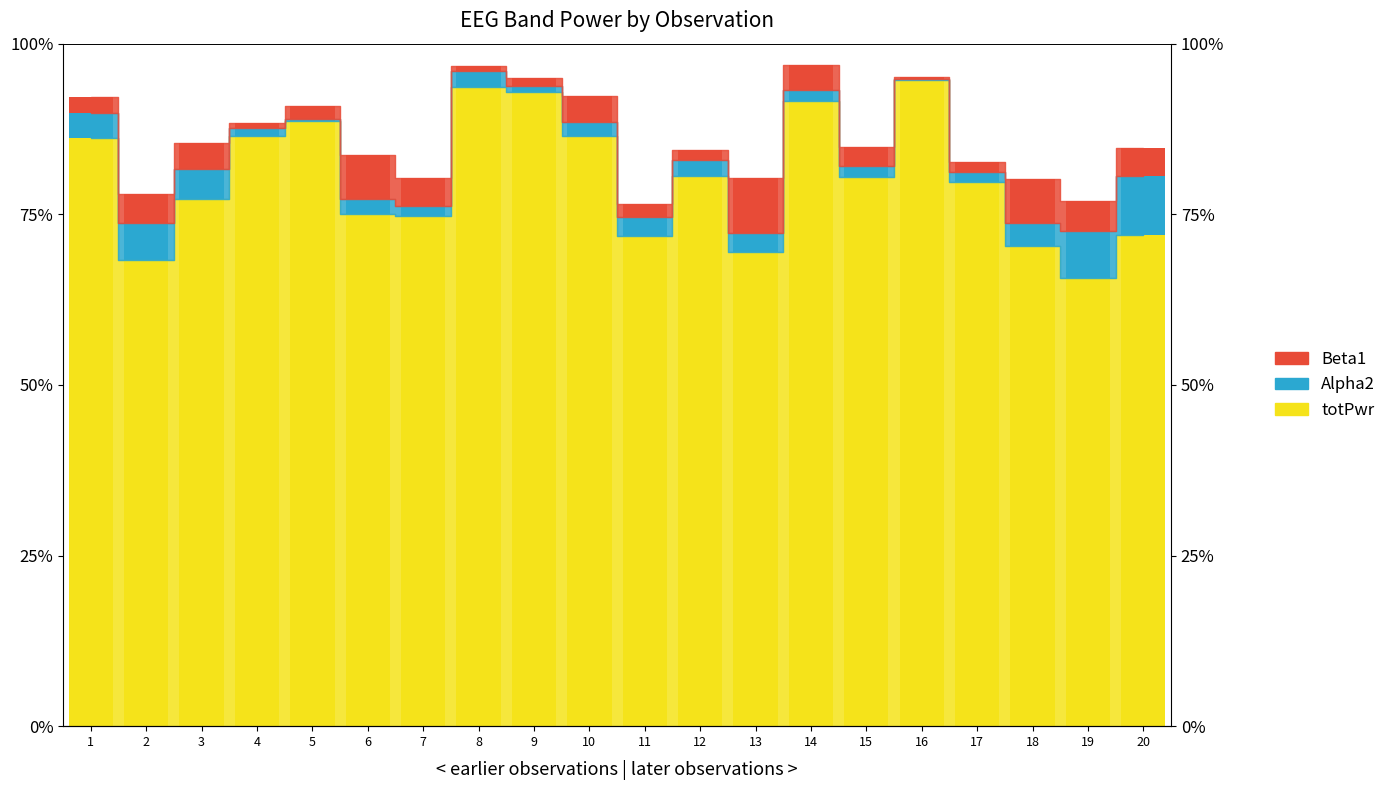

How many data points does each series have?

20